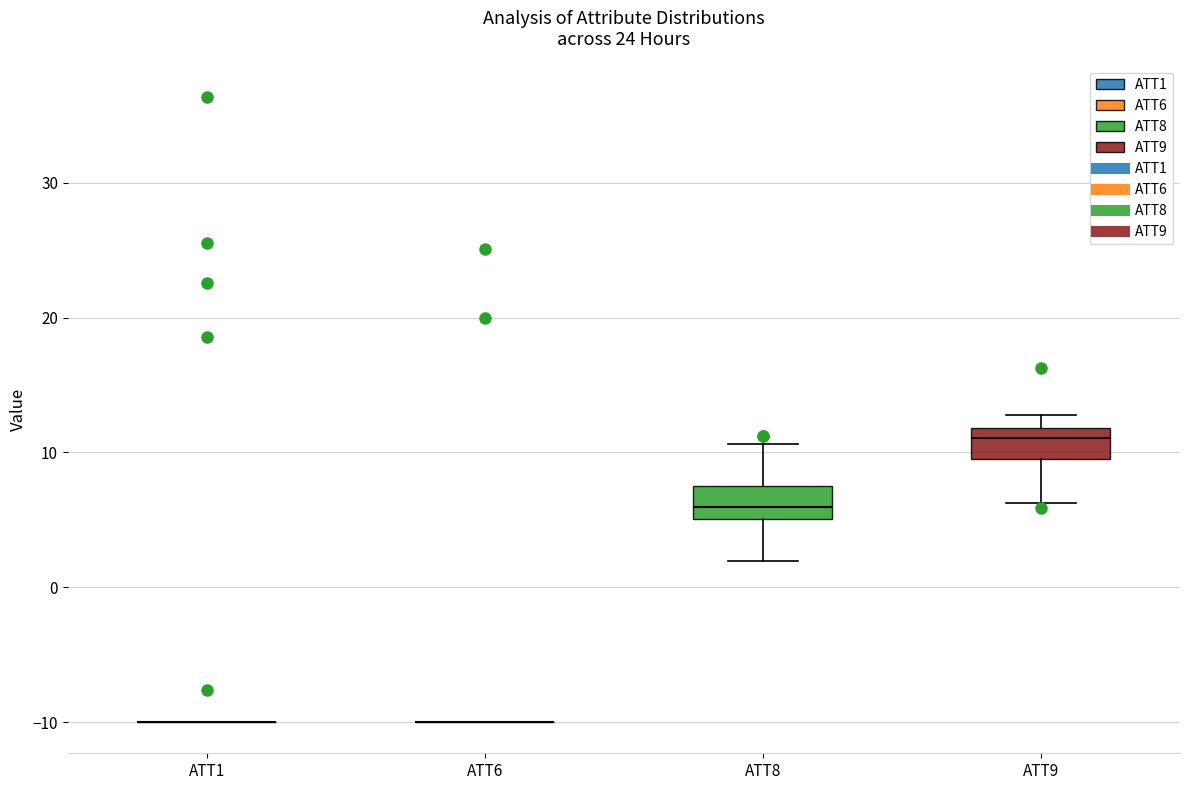

Reading left to right, transcribe this box plot: for each box, give where its median line is, the range the box spans, and where its two whiskers end, as read against the y-axis. The values are not printed on the chart, so give them approximately, as read against the axis.

ATT1: box collapsed to a line at -10, whiskers -10 to -10
ATT6: box collapsed to a line at -10, whiskers -10 to -10
ATT8: median 6, box 5 to 7, whiskers 2 to 11
ATT9: median 11, box 10 to 12, whiskers 6 to 13